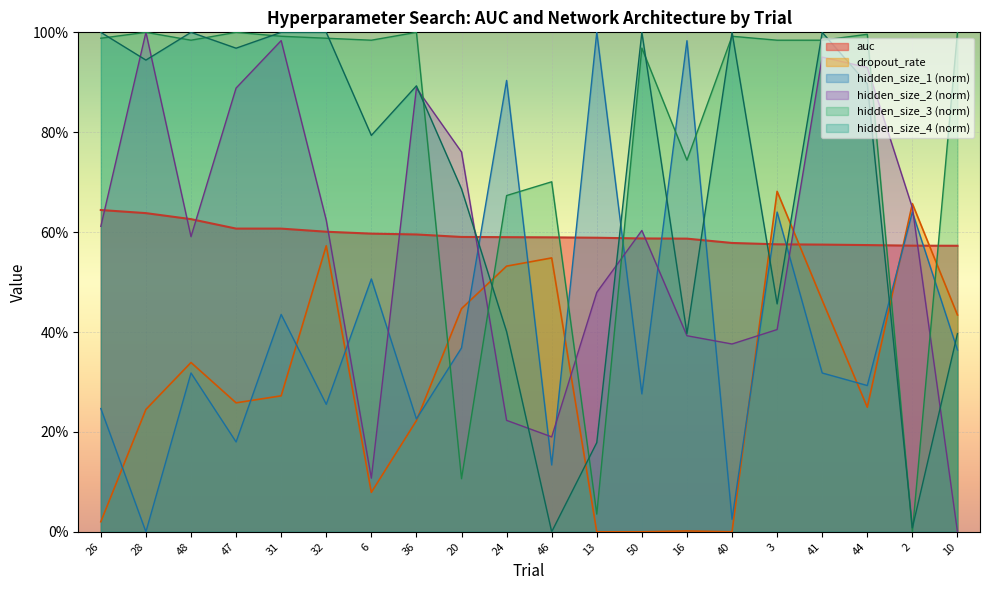

Does the chart display data point markers on the line(s)?

No